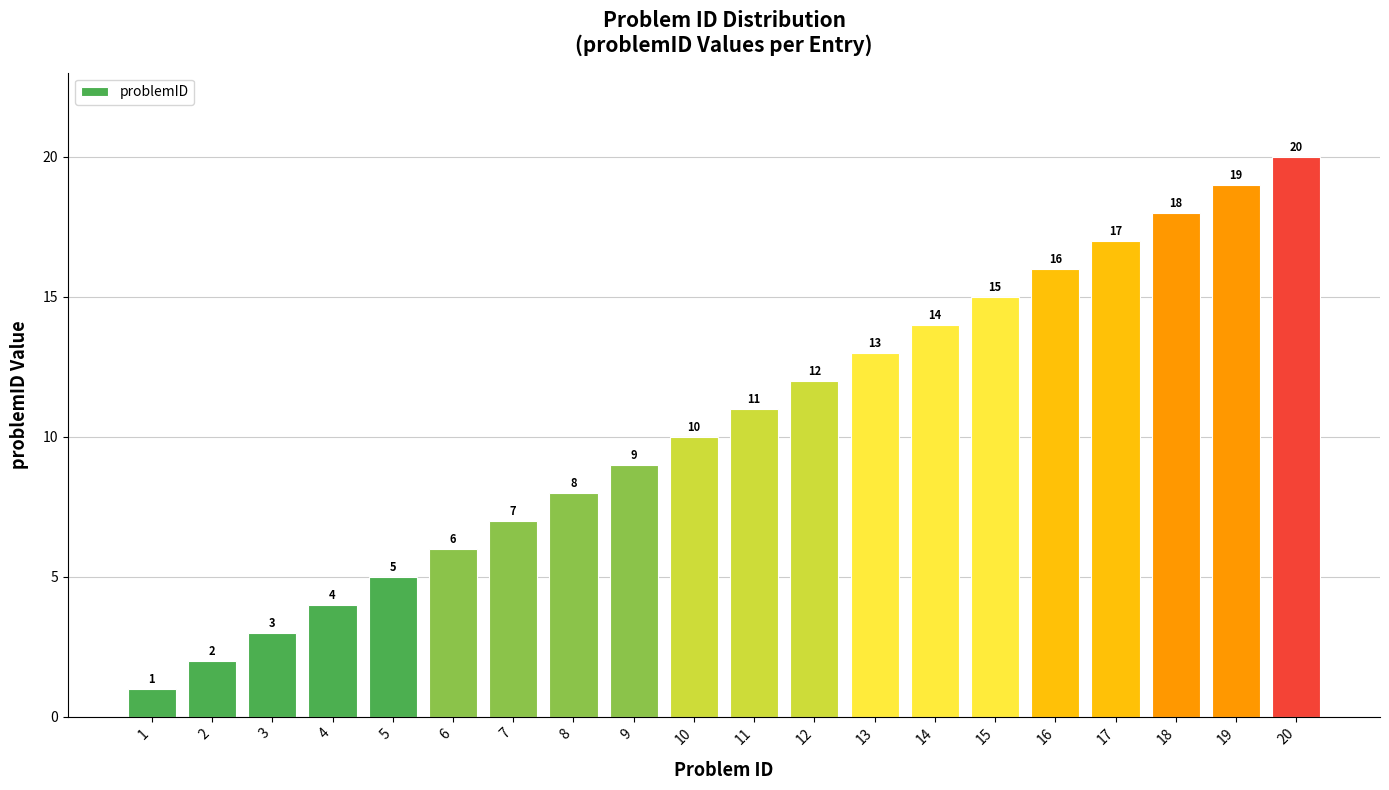

Are the bars grouped side by side (vs. stacked)?

No